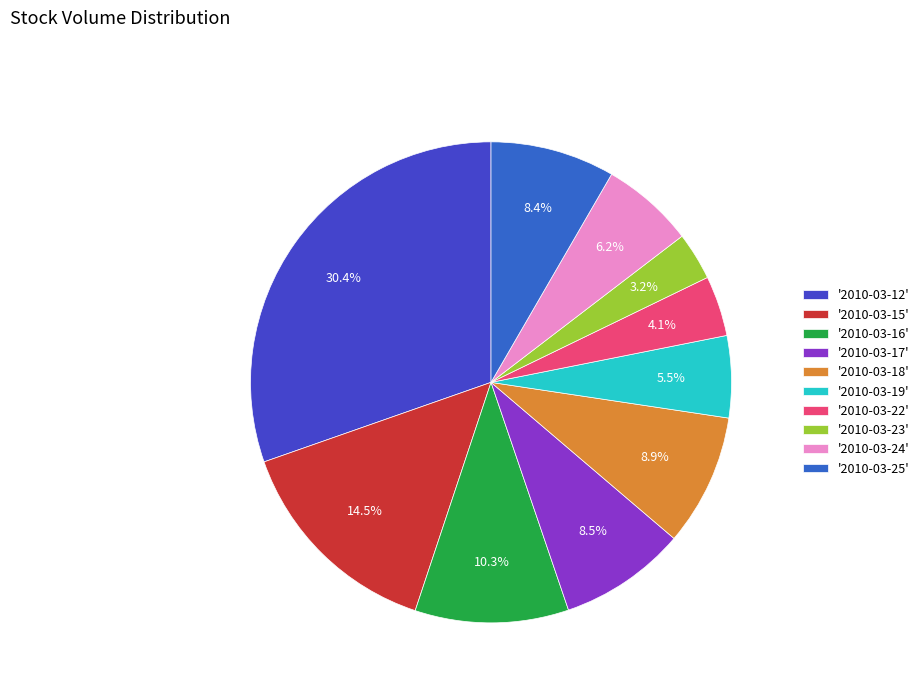

How many slices are in this pie chart?

10